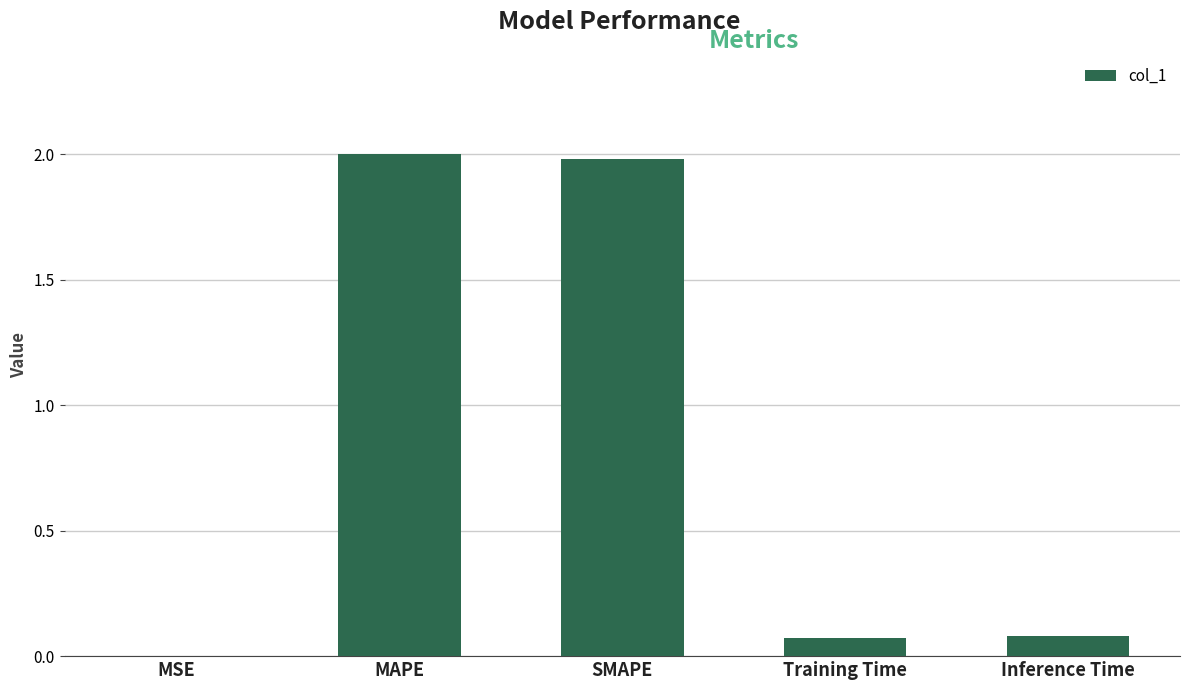

True or false: the data shows 0.8 at SMAPE.

False